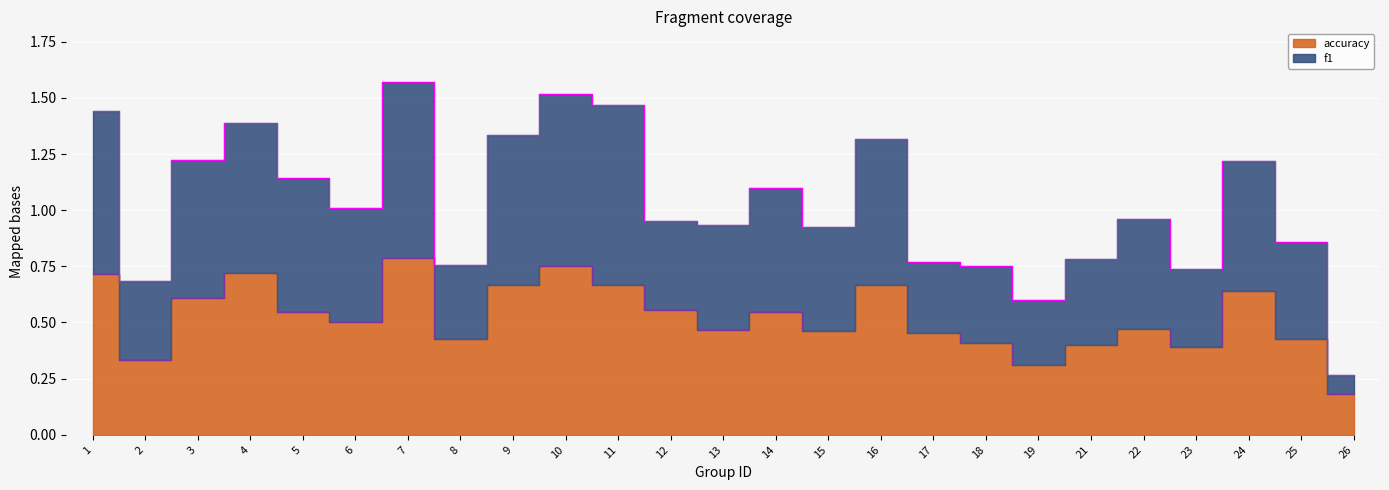

What are all the series names shown in the legend?

f1, accuracy